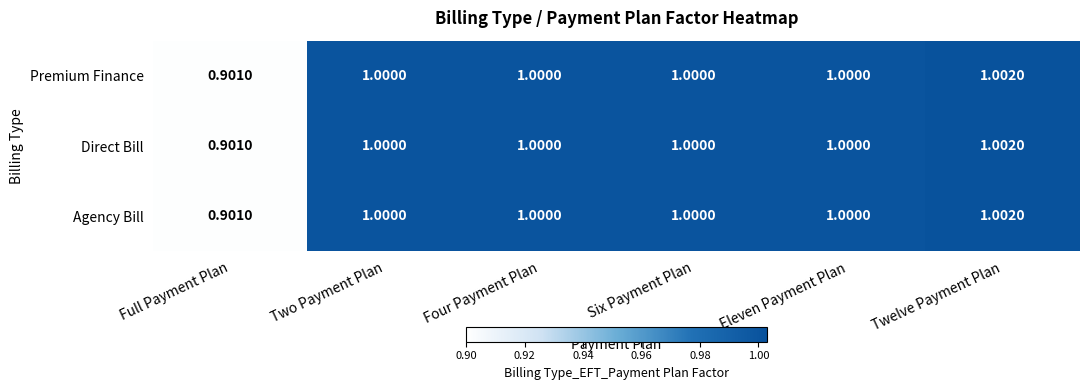

At which label does Premium Finance reach its peak?

Twelve Payment Plan